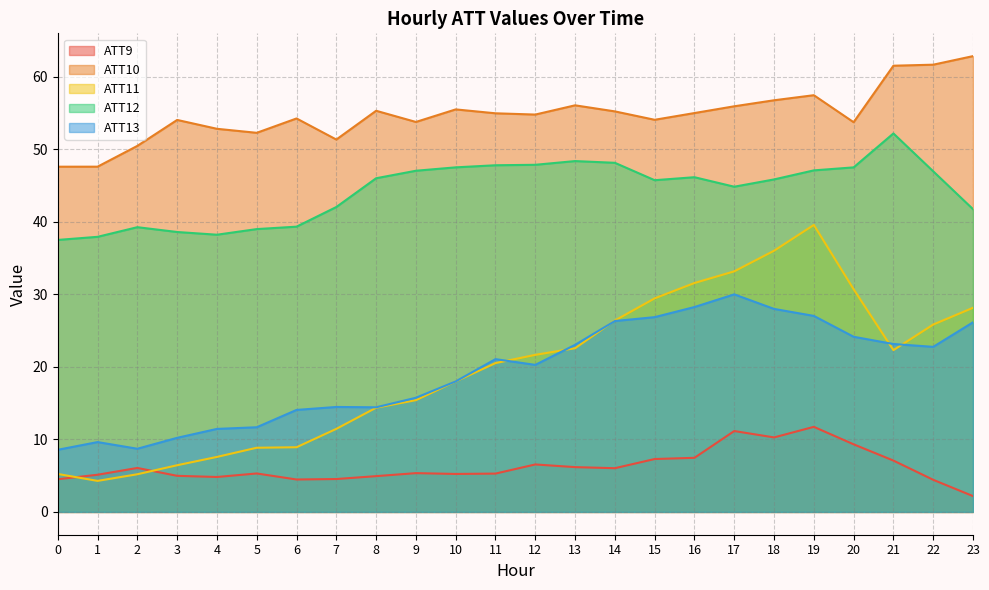

Reading left to right, list all the values displayed in this chart.

ATT9: 4.5	5.1	6.1	5.0	4.8	5.3	4.5	4.5	4.9	5.3	5.2	5.3	6.5	6.2	6.0	7.3	7.5	11.2	10.3	11.7	9.3	7.1	4.4	2.2
ATT10: 47.6	47.6	50.5	54.0	52.8	52.3	54.2	51.3	55.3	53.8	55.5	54.9	54.8	56.0	55.2	54.1	55.0	55.9	56.7	57.4	53.7	61.5	61.6	62.8
ATT11: 5.2	4.3	5.2	6.4	7.6	8.8	8.9	11.4	14.4	15.4	18.0	20.5	21.7	22.6	26.4	29.4	31.6	33.2	36.0	39.6	30.7	22.3	25.8	28.1
ATT12: 37.5	37.9	39.2	38.6	38.2	39.0	39.3	42.0	46.0	47.0	47.5	47.8	47.8	48.4	48.1	45.7	46.1	44.8	45.8	47.1	47.5	52.2	47.0	41.7
ATT13: 8.6	9.6	8.7	10.2	11.4	11.7	14.1	14.5	14.4	15.7	18.0	21.1	20.3	23.0	26.3	26.8	28.2	30.0	28.0	27.0	24.1	23.1	22.8	26.1